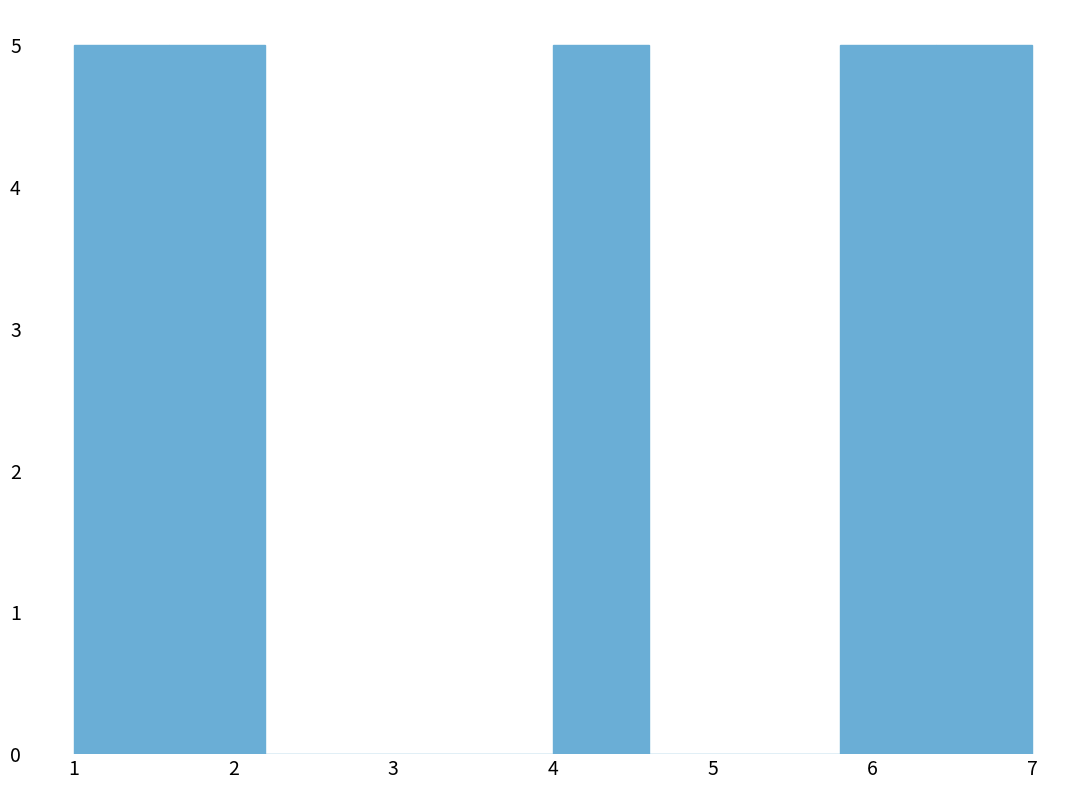

What is the height of the bar covering 6.4 to 7.0 on the x-axis? The values are not printed on the chart, so give them approximately, as read against the axis.

5